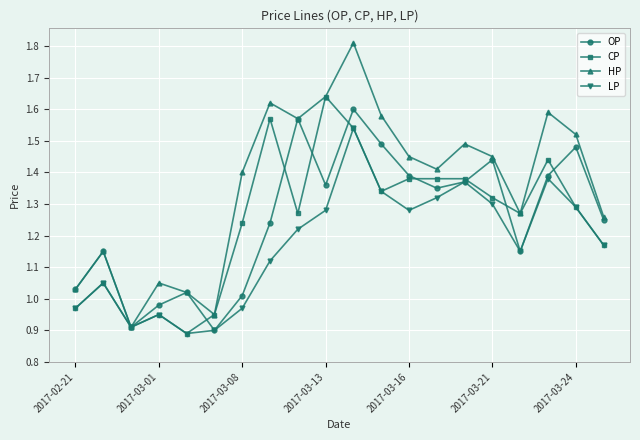

True or false: CP has more than 2 interior local peaks.

True